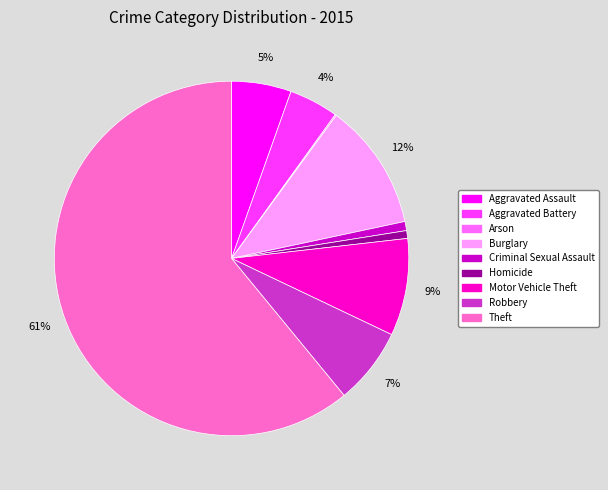

What percentage is the Robbery slice, to the nearest percent?

7%